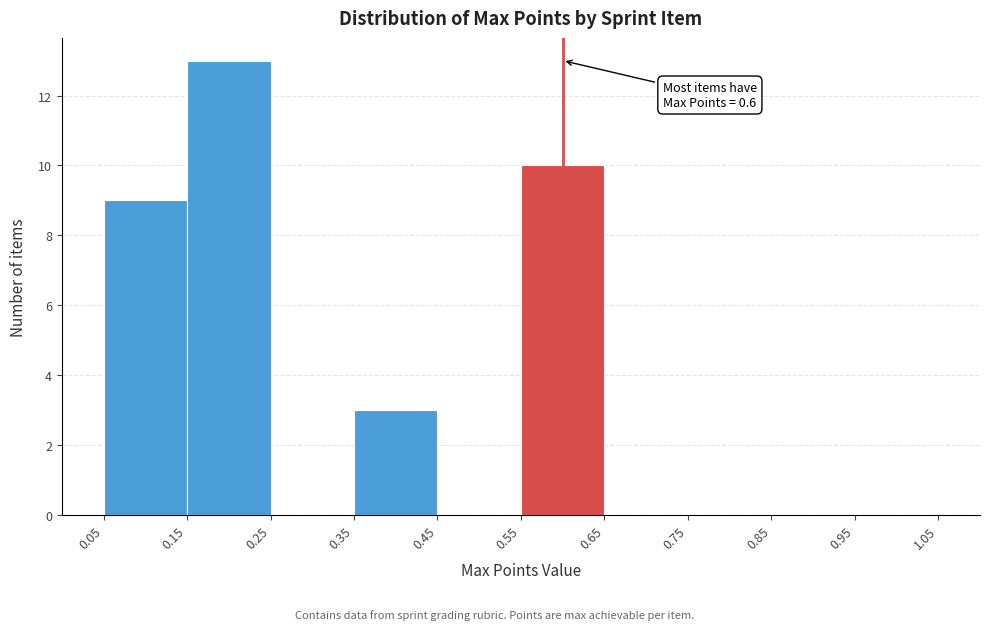

Over which range of the x-axis is the bar tallest?

0.15 to 0.25